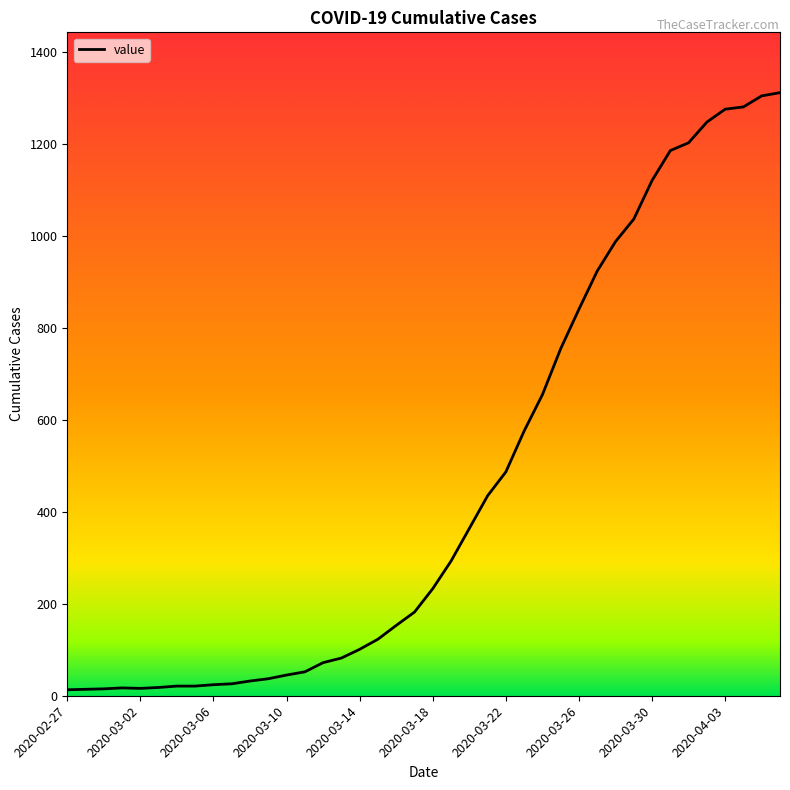

What is the minimum value shown in the chart?

13